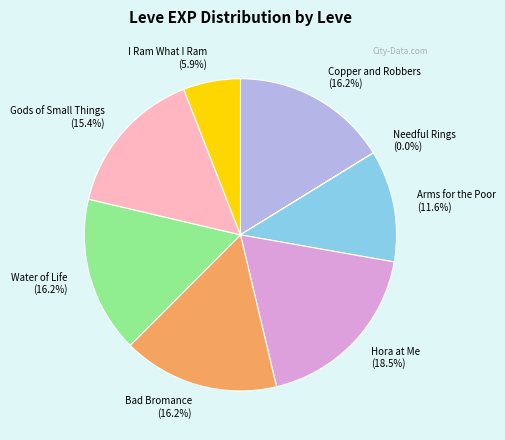

Is it true that Arms for the Poor is 12% of the pie?

True